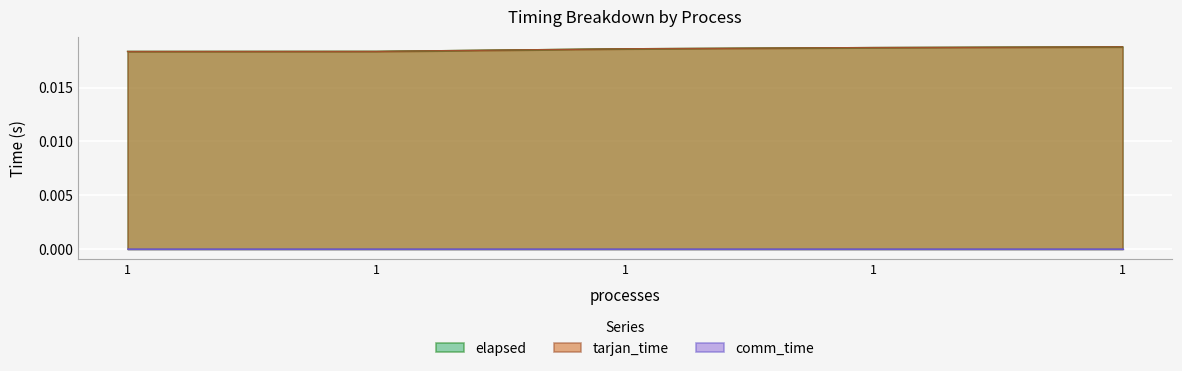

True or false: tarjan_time and elapsed cross at least once.

False